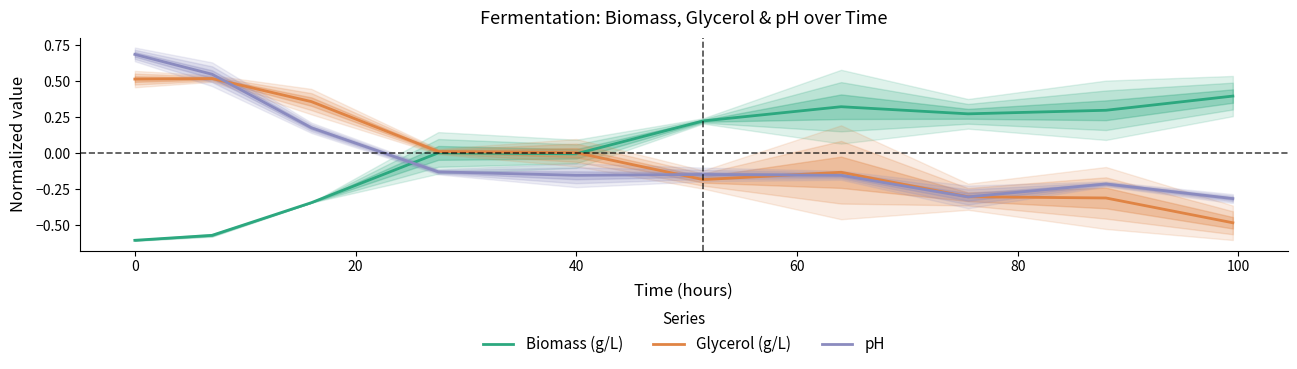

How many lines are shown in the chart?

3